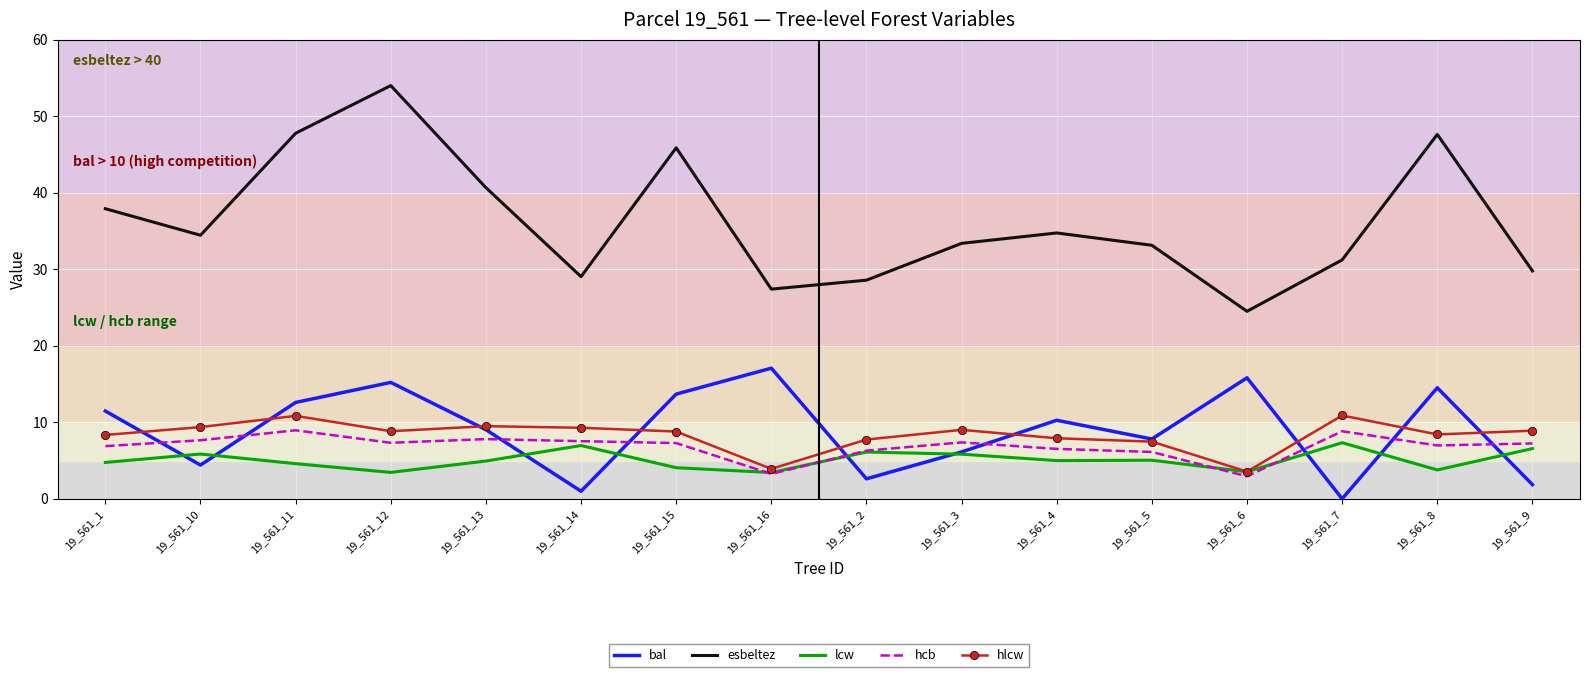

True or false: hcb and esbeltez cross at least once.

False